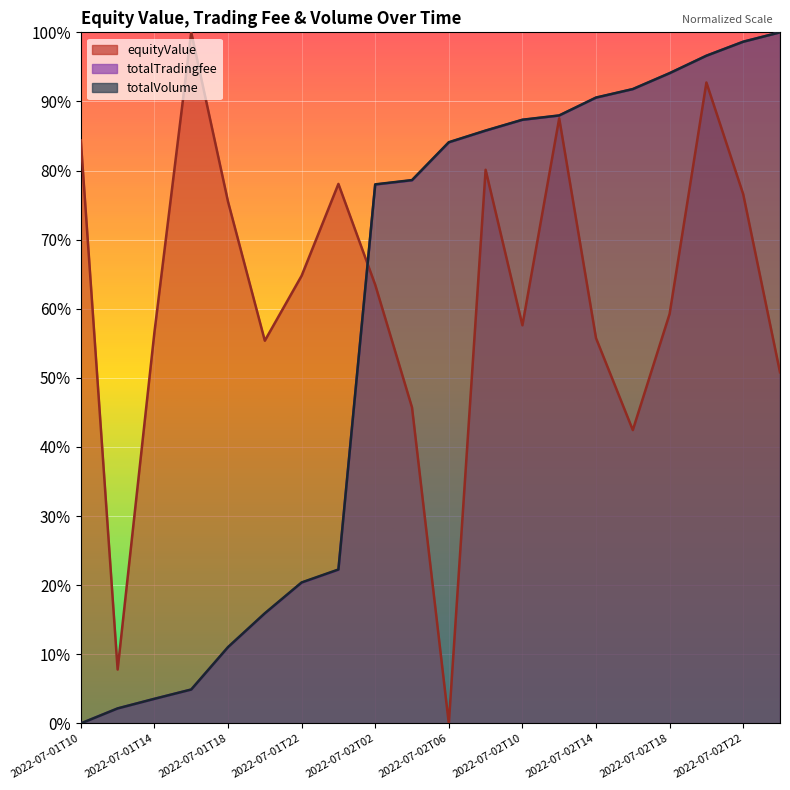

List the labels in order of totalVolume value, smallest first.

2022-07-01T10, 2022-07-01T12, 2022-07-01T14, 2022-07-01T16, 2022-07-01T18, 2022-07-01T20, 2022-07-01T22, 2022-07-02T00, 2022-07-02T02, 2022-07-02T04, 2022-07-02T06, 2022-07-02T08, 2022-07-02T10, 2022-07-02T12, 2022-07-02T14, 2022-07-02T16, 2022-07-02T18, 2022-07-02T20, 2022-07-02T22, 2022-07-03T00